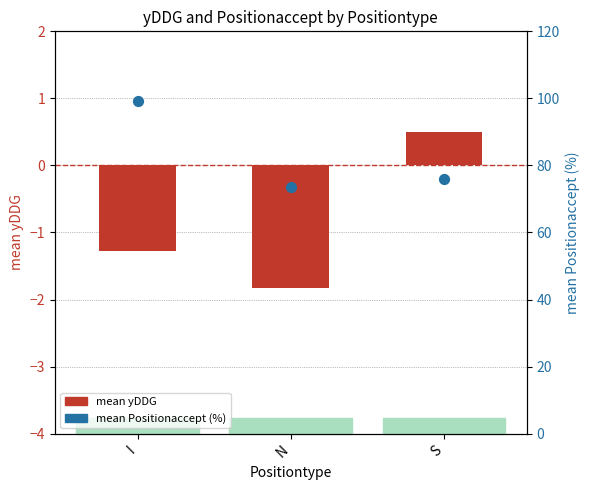

Which series has the largest Y range (max minus min)?

mean Positionaccept (%)